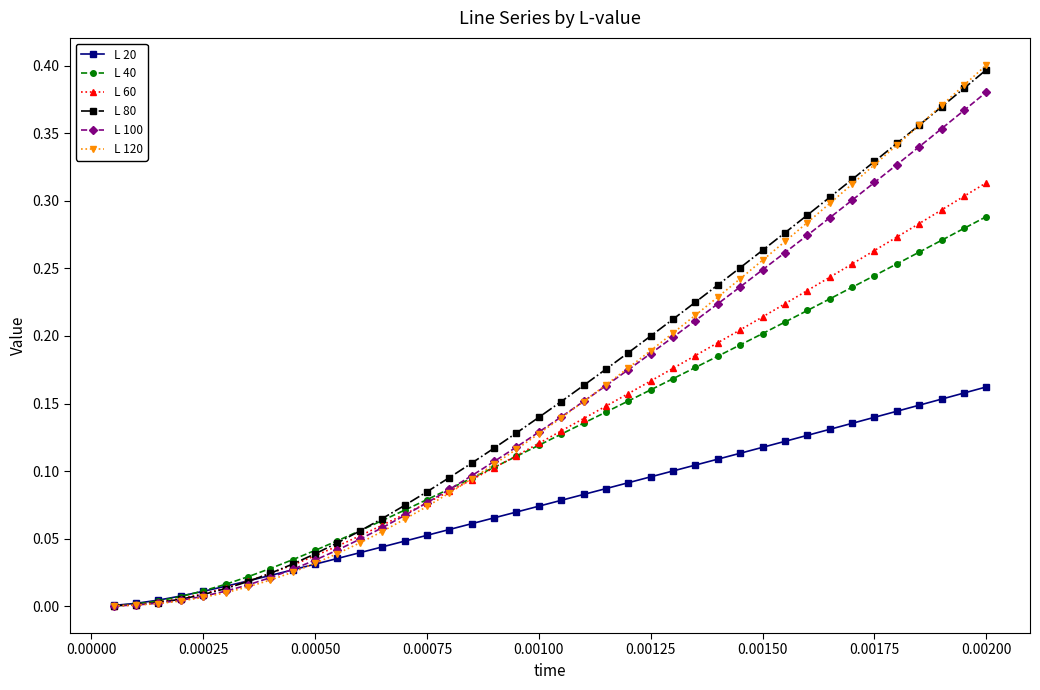

Which series has the largest range (max minus min)?

L 120